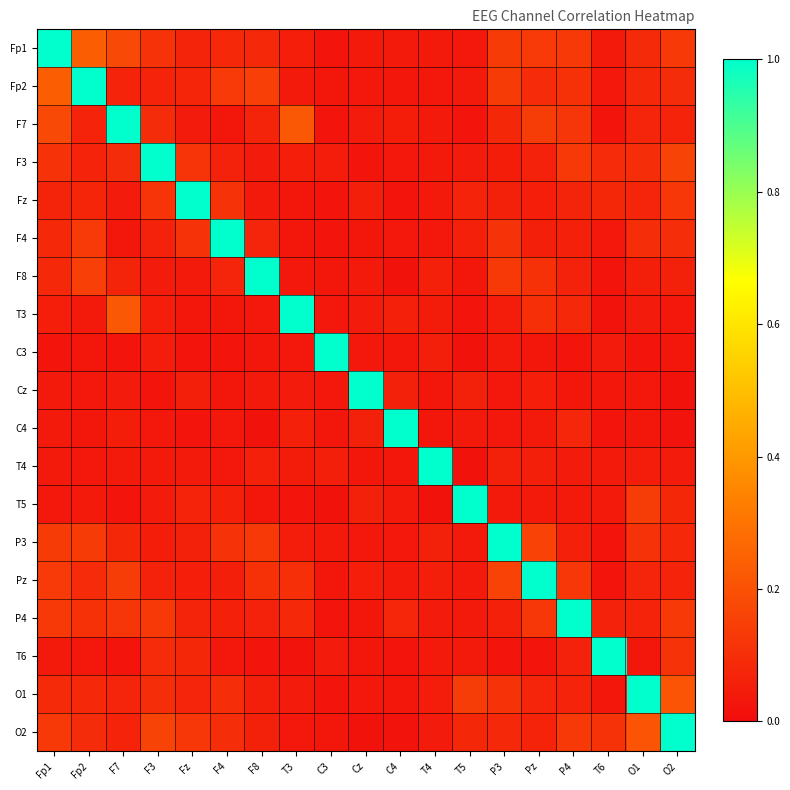

How many distinct data groups are displayed?

19